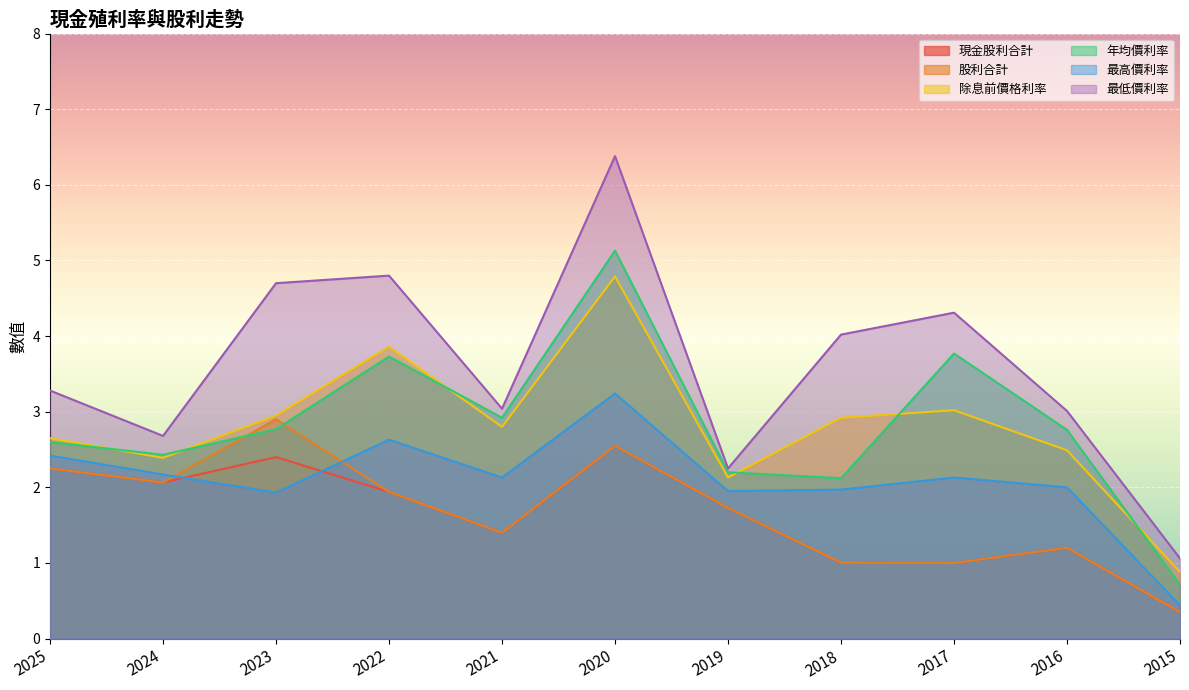

What is the difference between the maximum and minimum values in the 最高價利率 series?

2.8